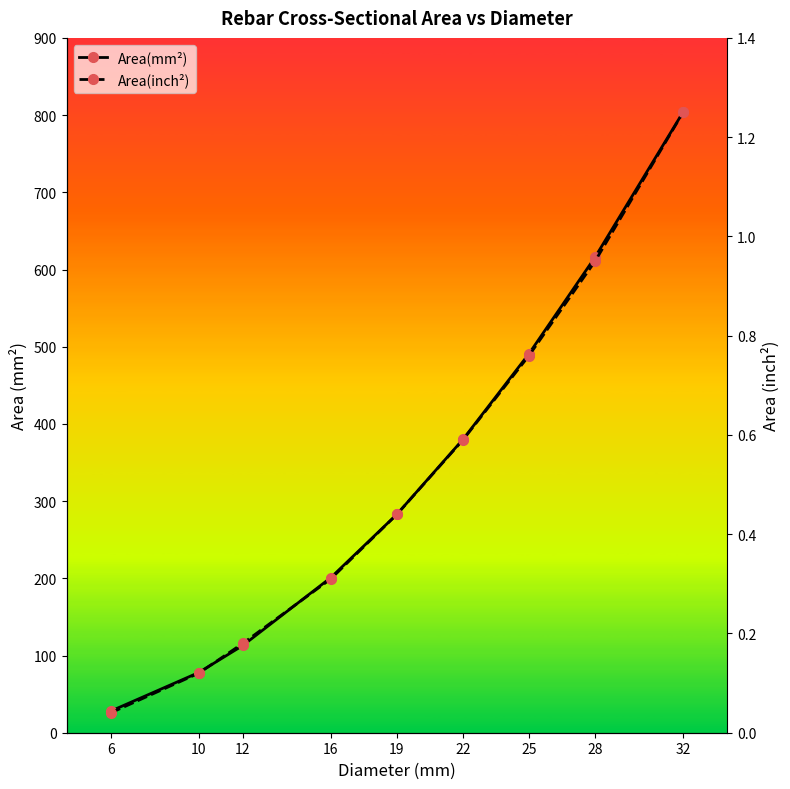

How many lines are shown in the chart?

2